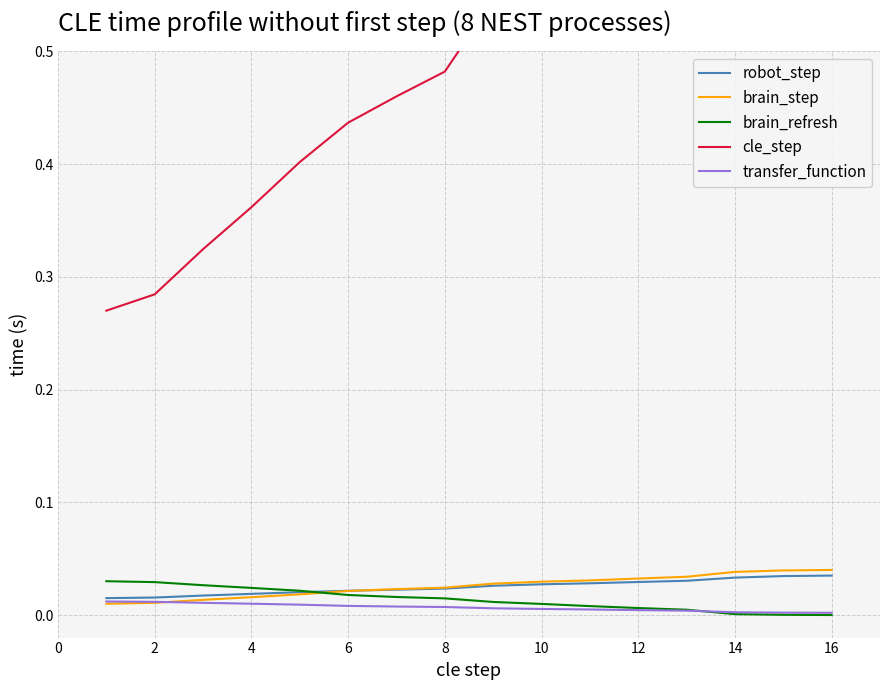

What is the sum of the brain_step values at 14 and 16?

0.1